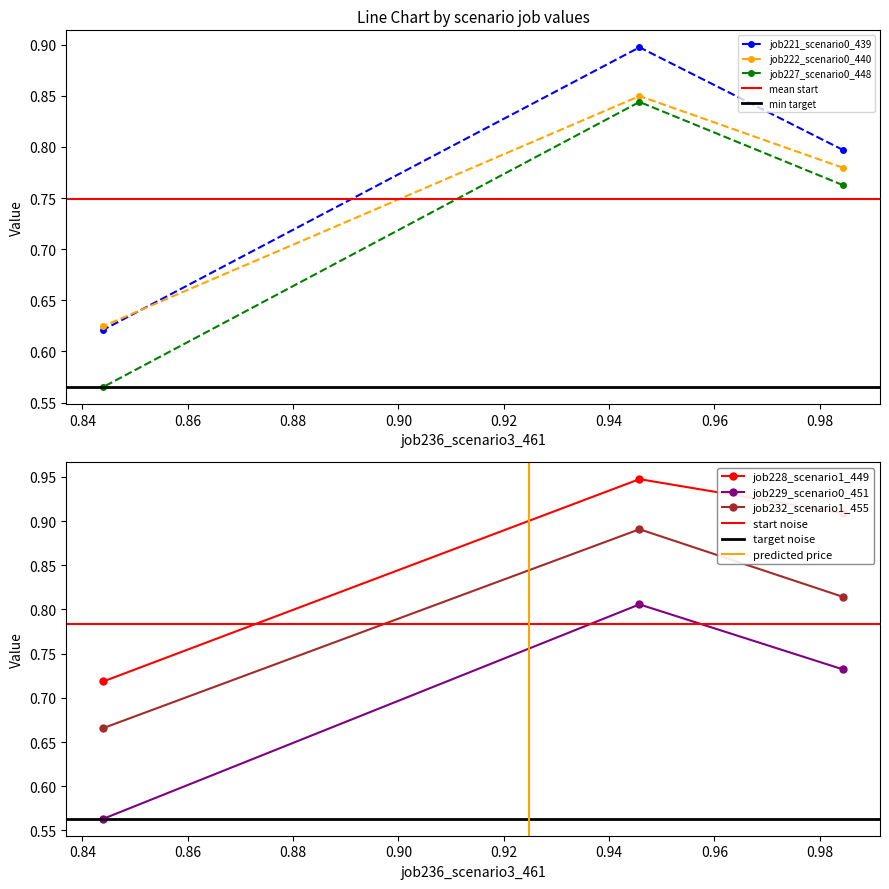

Count the job222_scenario0_440 values in the range 0 to 1.

3